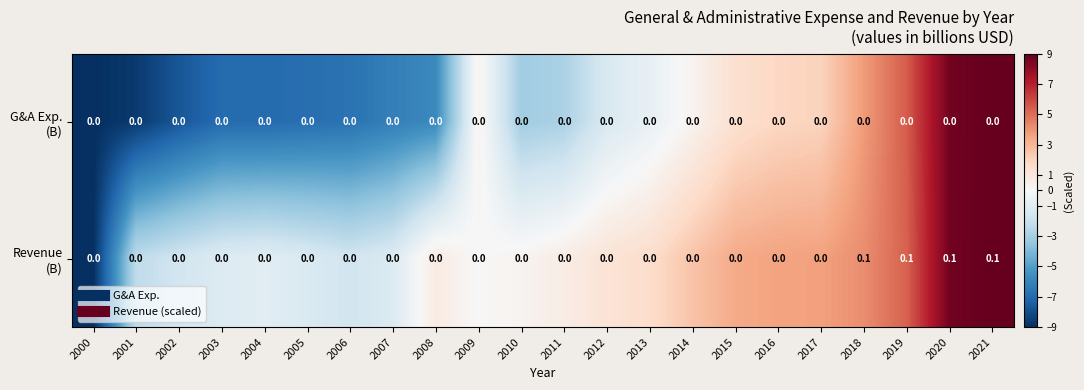

Count the number of data series in this chart.

2